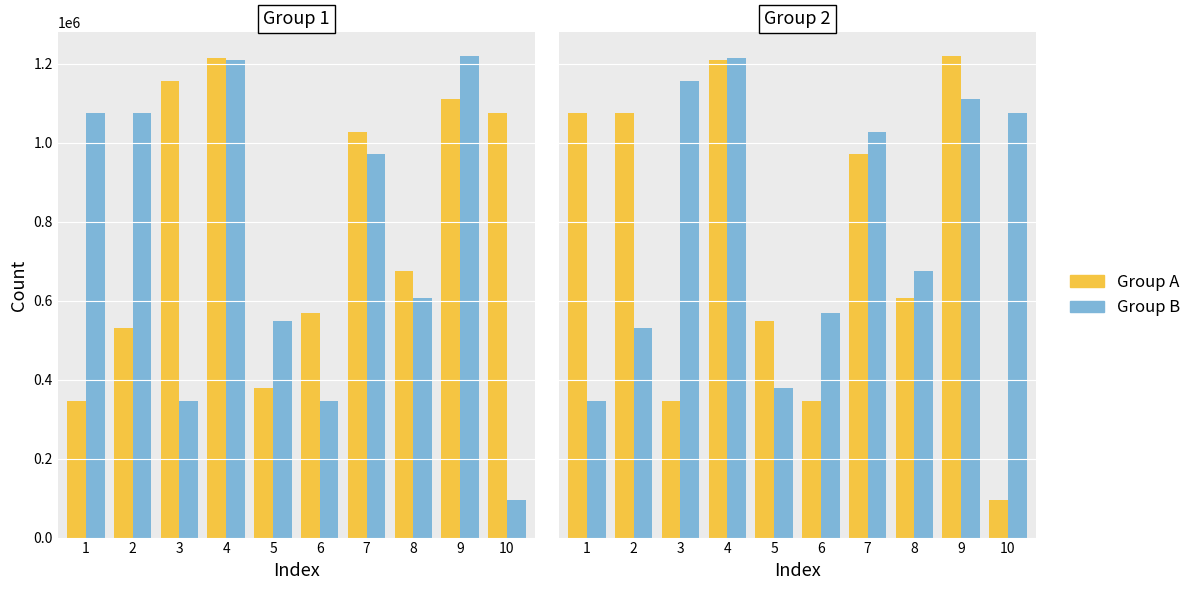

Which series changed the most between 6 and 10?

Group B